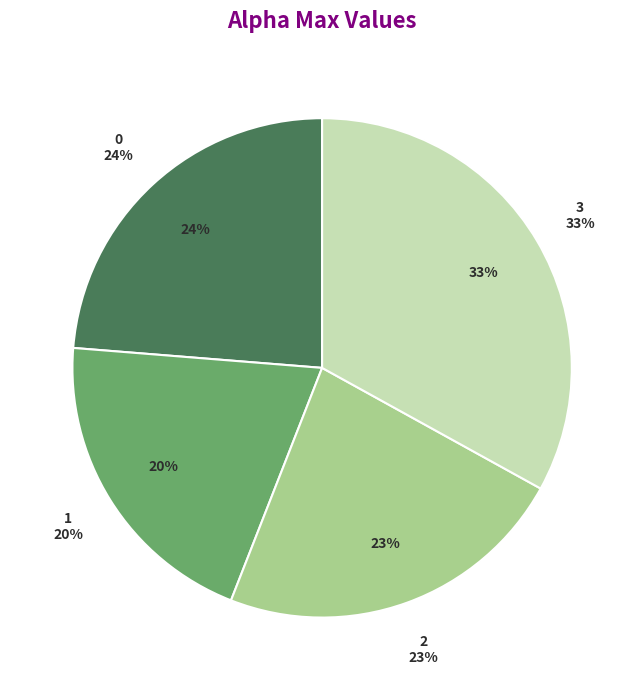

Does 3 represent more than half of the total?

No